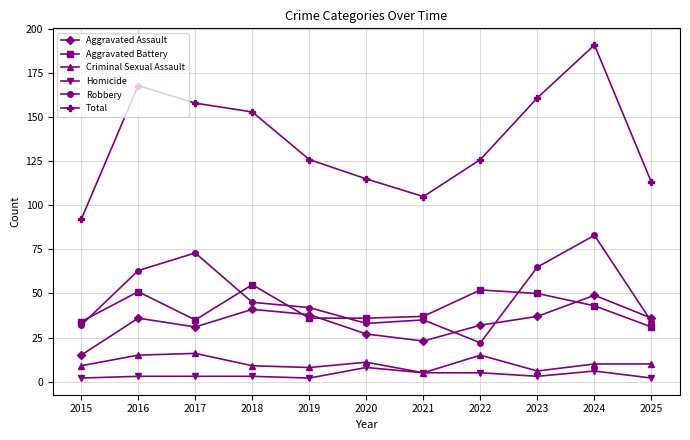

Reading left to right, transcribe all the data shown in this chart.

Aggravated Assault: 2015=15	2016=36	2017=31	2018=41	2019=38	2020=27	2021=23	2022=32	2023=37	2024=49	2025=36
Aggravated Battery: 2015=34	2016=51	2017=35	2018=55	2019=36	2020=36	2021=37	2022=52	2023=50	2024=43	2025=31
Criminal Sexual Assault: 2015=9	2016=15	2017=16	2018=9	2019=8	2020=11	2021=5	2022=15	2023=6	2024=10	2025=10
Homicide: 2015=2	2016=3	2017=3	2018=3	2019=2	2020=8	2021=5	2022=5	2023=3	2024=6	2025=2
Robbery: 2015=32	2016=63	2017=73	2018=45	2019=42	2020=33	2021=35	2022=22	2023=65	2024=83	2025=34
Total: 2015=92	2016=168	2017=158	2018=153	2019=126	2020=115	2021=105	2022=126	2023=161	2024=191	2025=113